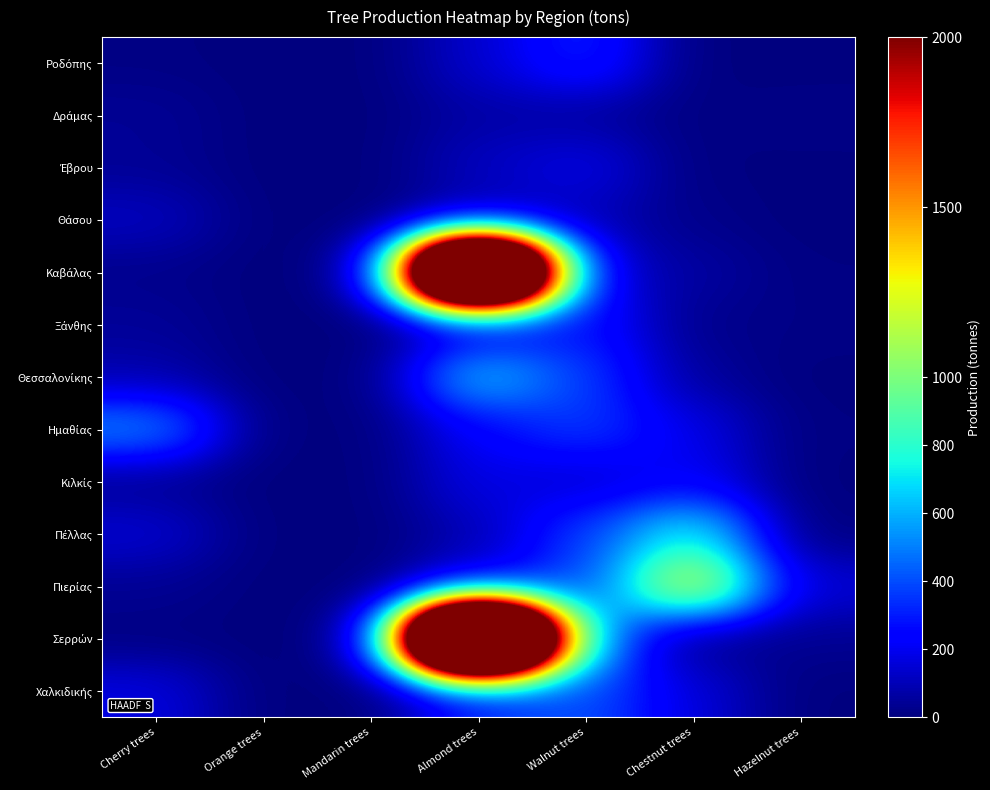

At which category is the sum across all series the highest?

Almond trees